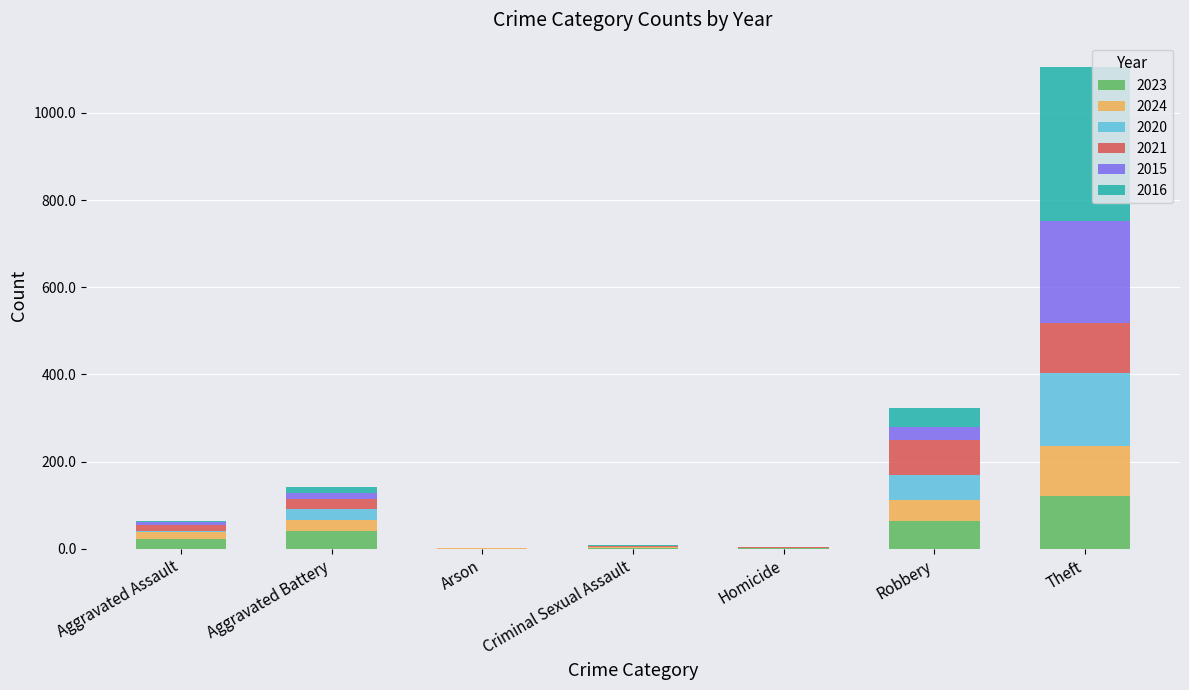

Which category has the highest value in the 2023 series?

Theft